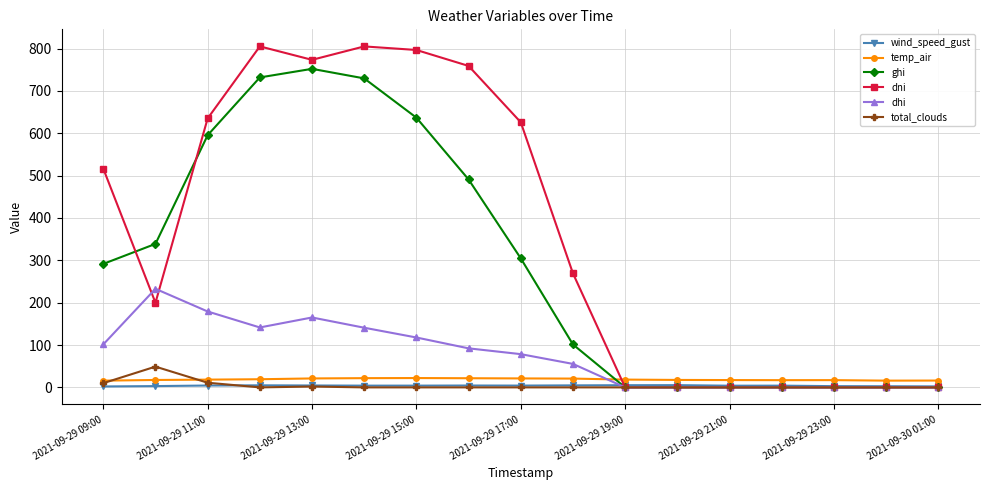

Count the number of categories in the chart.

17